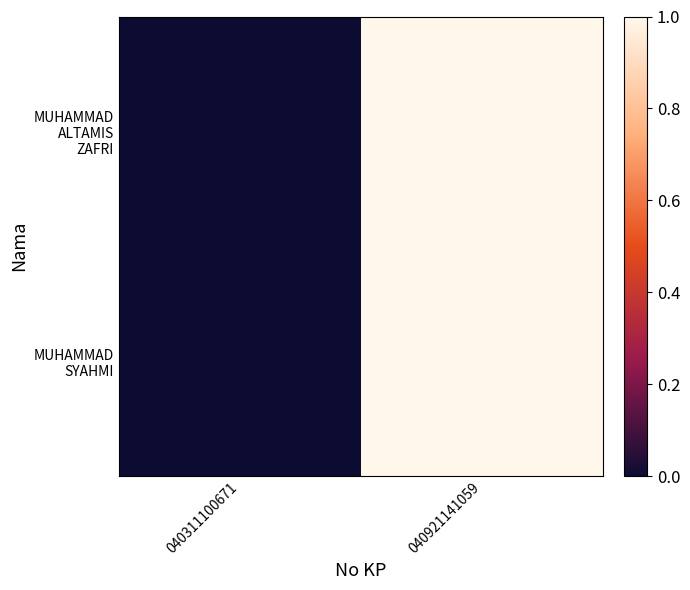

Which series has the largest total across all categories?

MUHAMMAD ALTAMIS ZAFRI